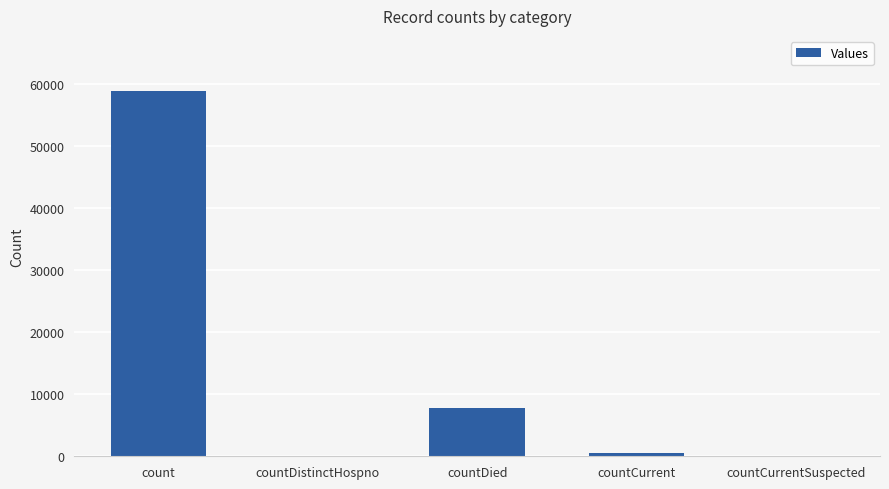

Reading right to left, what are all the values shown in this chart?

0	522	7822	0	58891